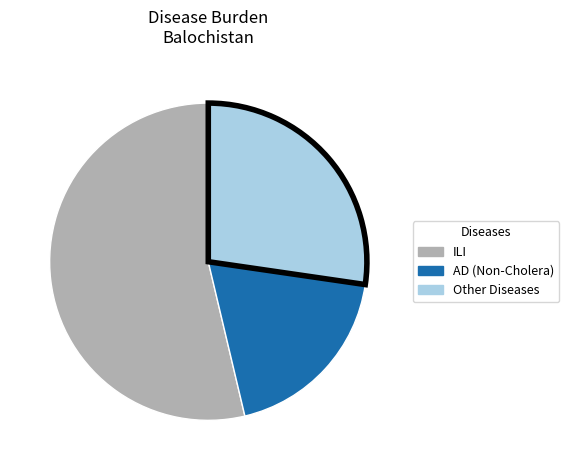

Is it true that AD (Non-Cholera) is 19% of the pie?

True